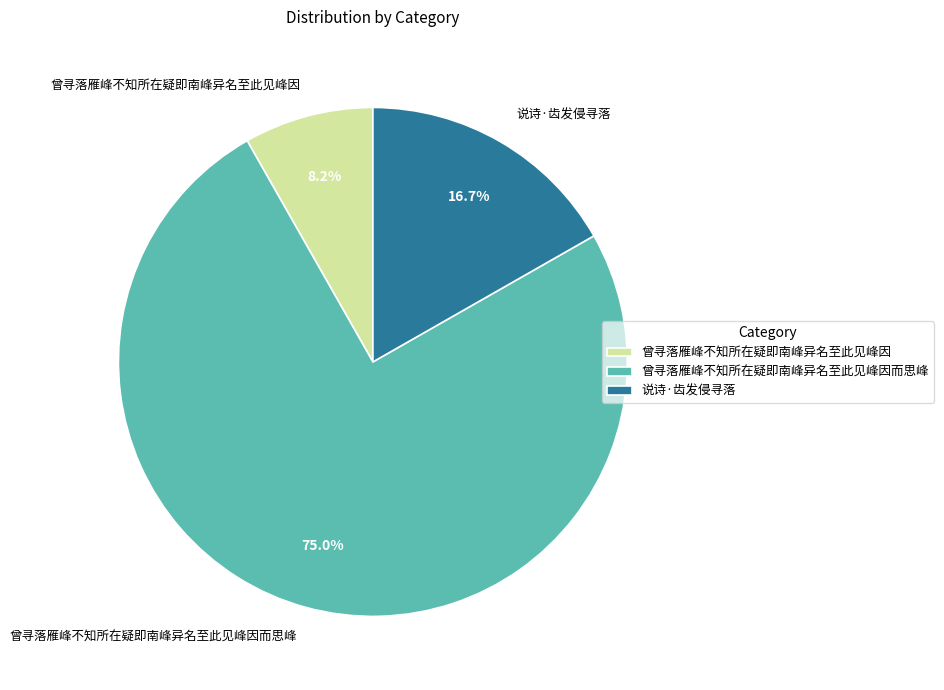

Approximately how many times larger is the value at 曾寻落雁峰不知所在疑即南峰异名至此见峰因 compared to 曾寻落雁峰不知所在疑即南峰异名至此见峰因而思峰?

0.1